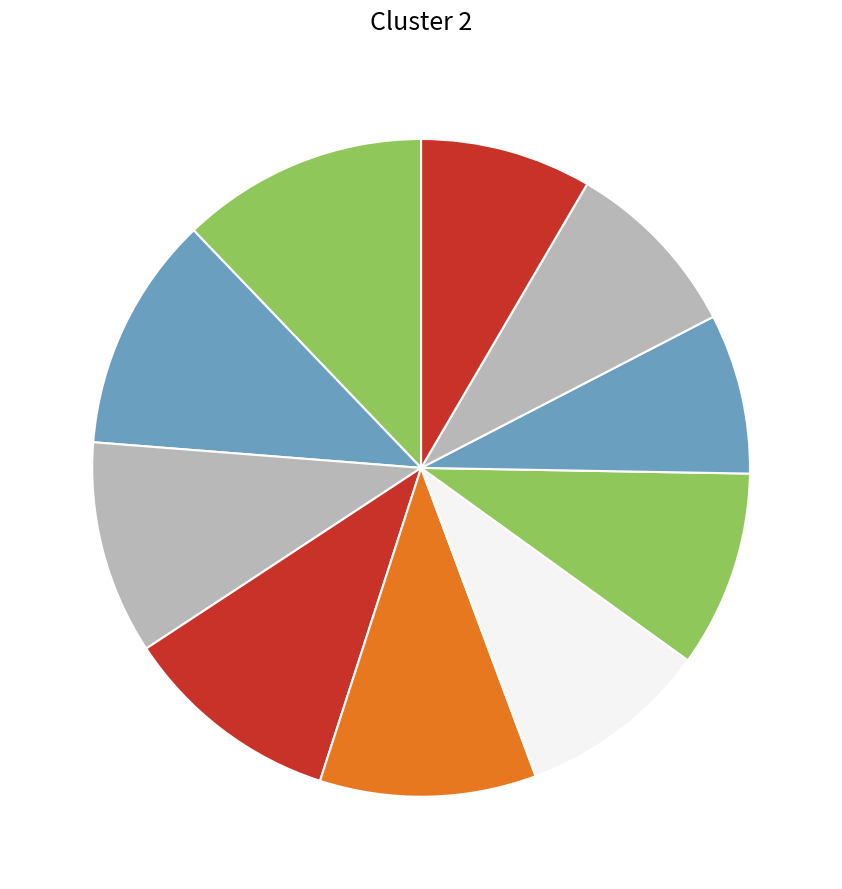

Count the number of slices in the pie.

10